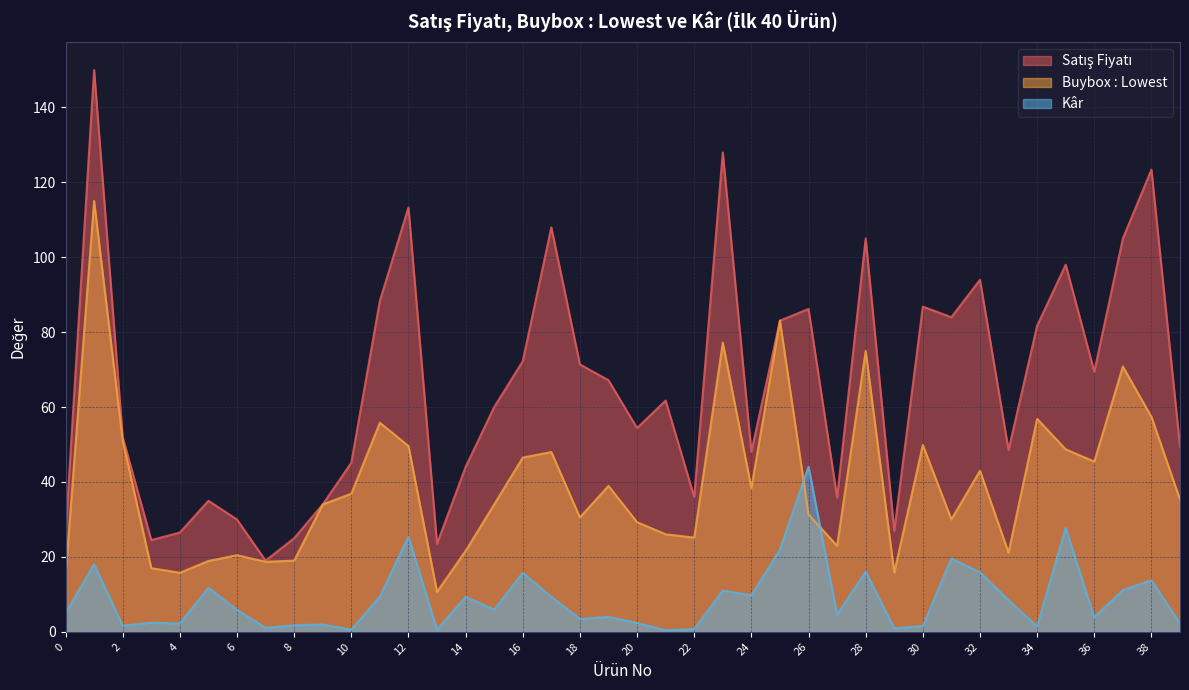

How many interior local peaks does the Buybox : Lowest series have?

12